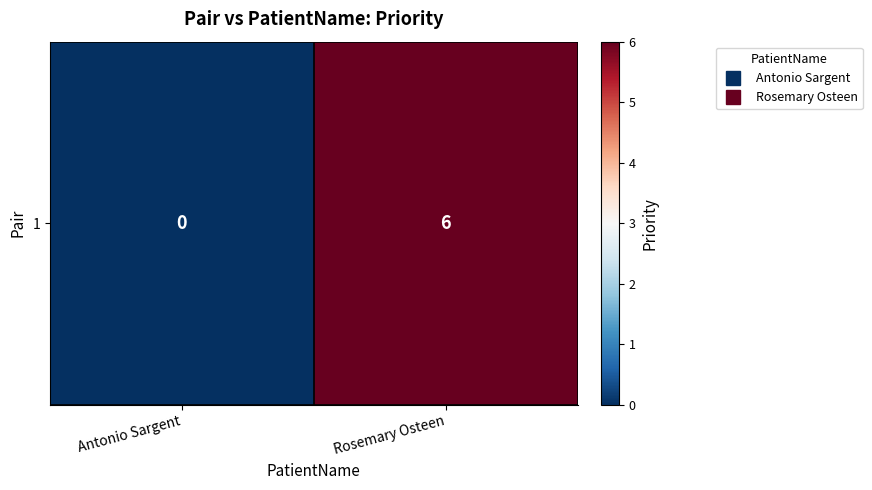

The value at Rosemary Osteen is 3. True or false?

False